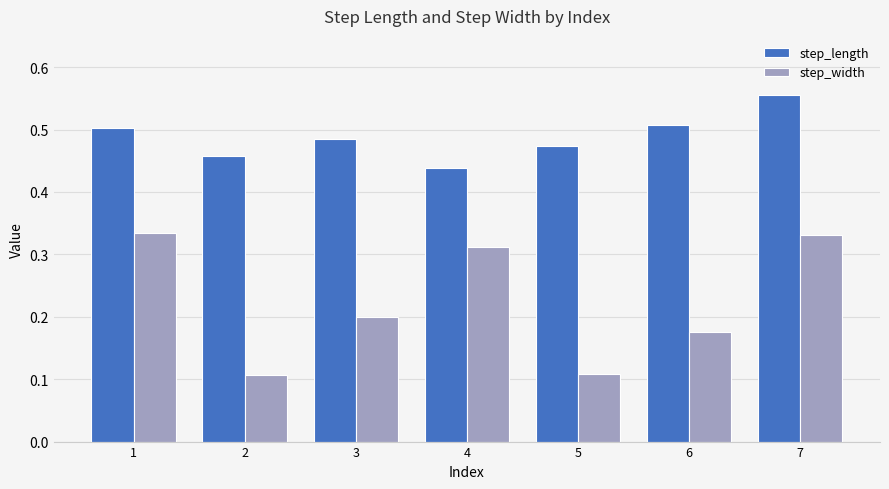

At which label does step_length reach its peak?

7